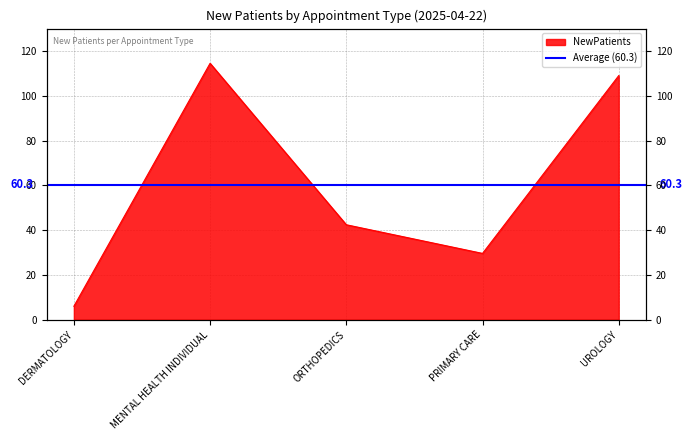

The value at UROLOGY is 185.9. True or false?

False